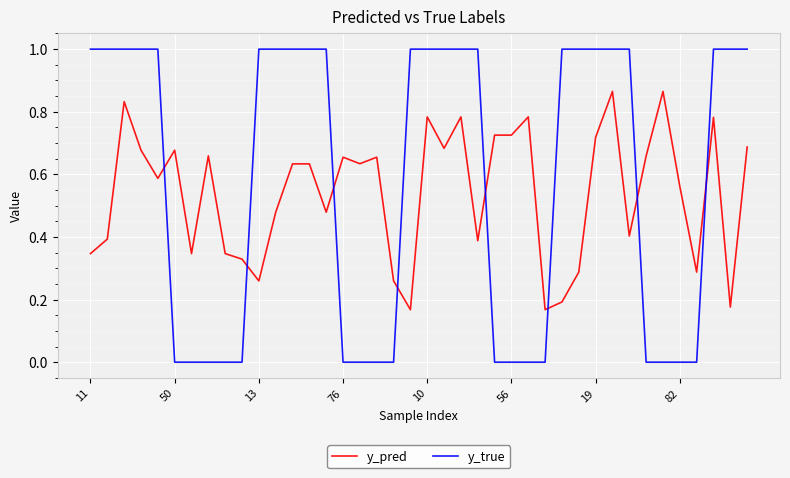

What is the greatest value displayed?

1.0